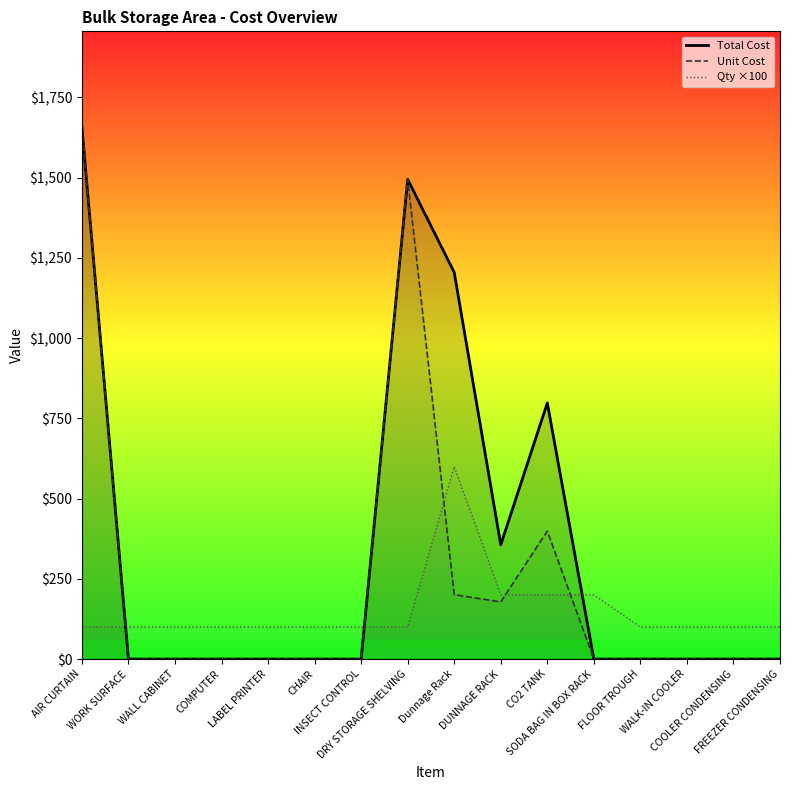

Rank the series at WALK-IN COOLER from lowest to highest value.

Total Cost, Unit Cost, Qty ×100